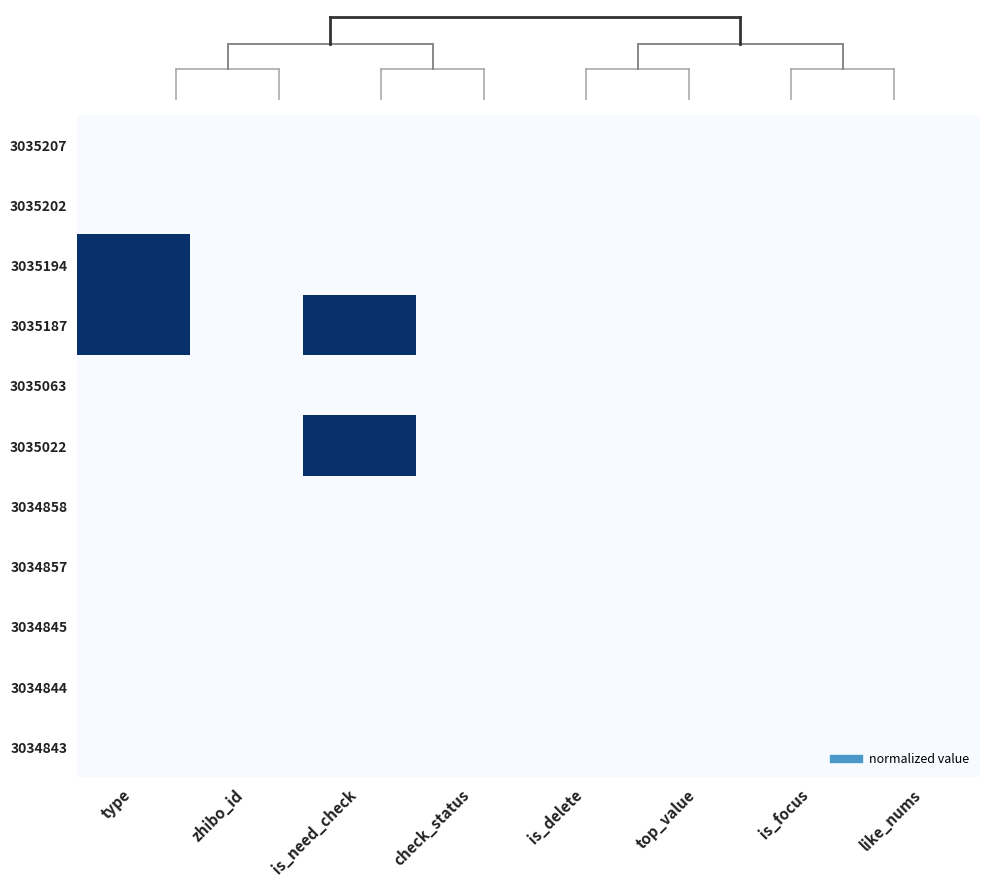

Which series has the largest total across all categories?

3035187